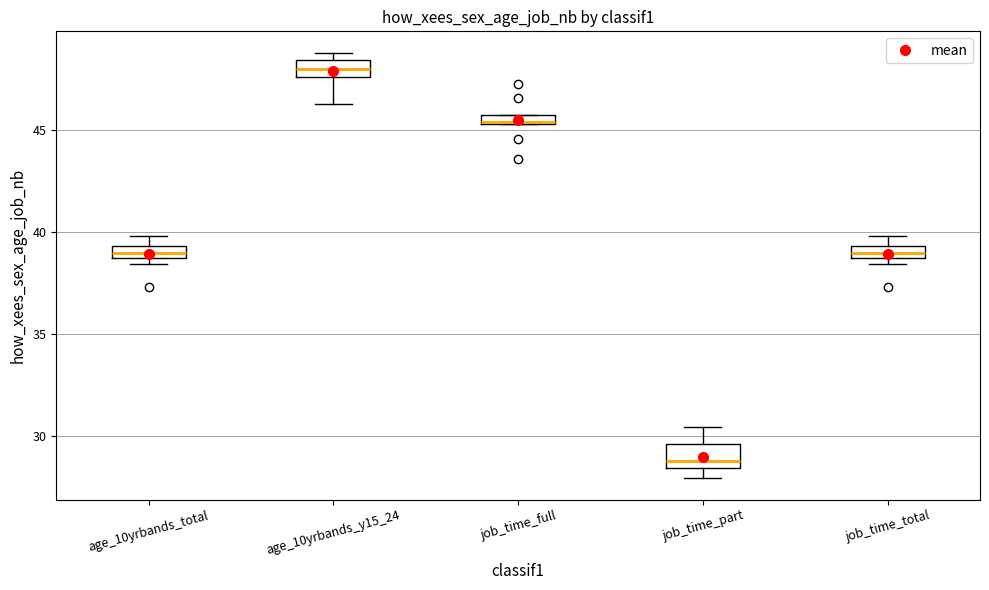

Which box has the lowest median line?

job_time_part